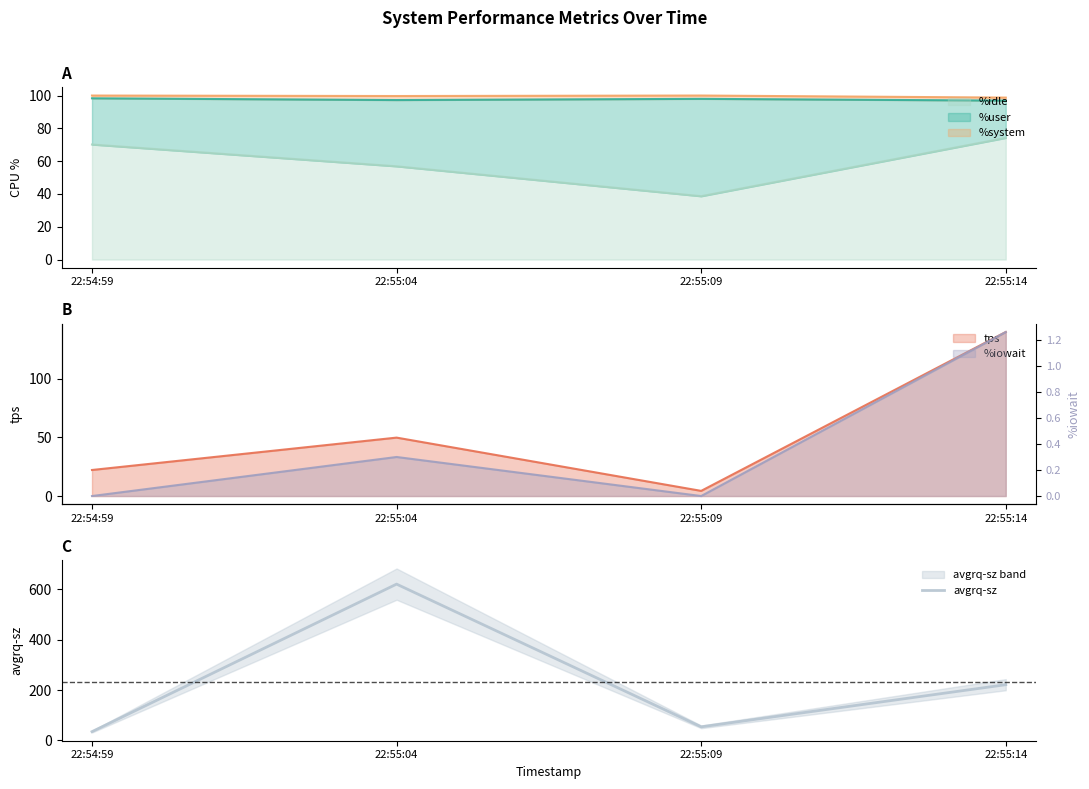

Reading left to right, extract all data points from this chart.

34.7	620.7	53.8	221.2